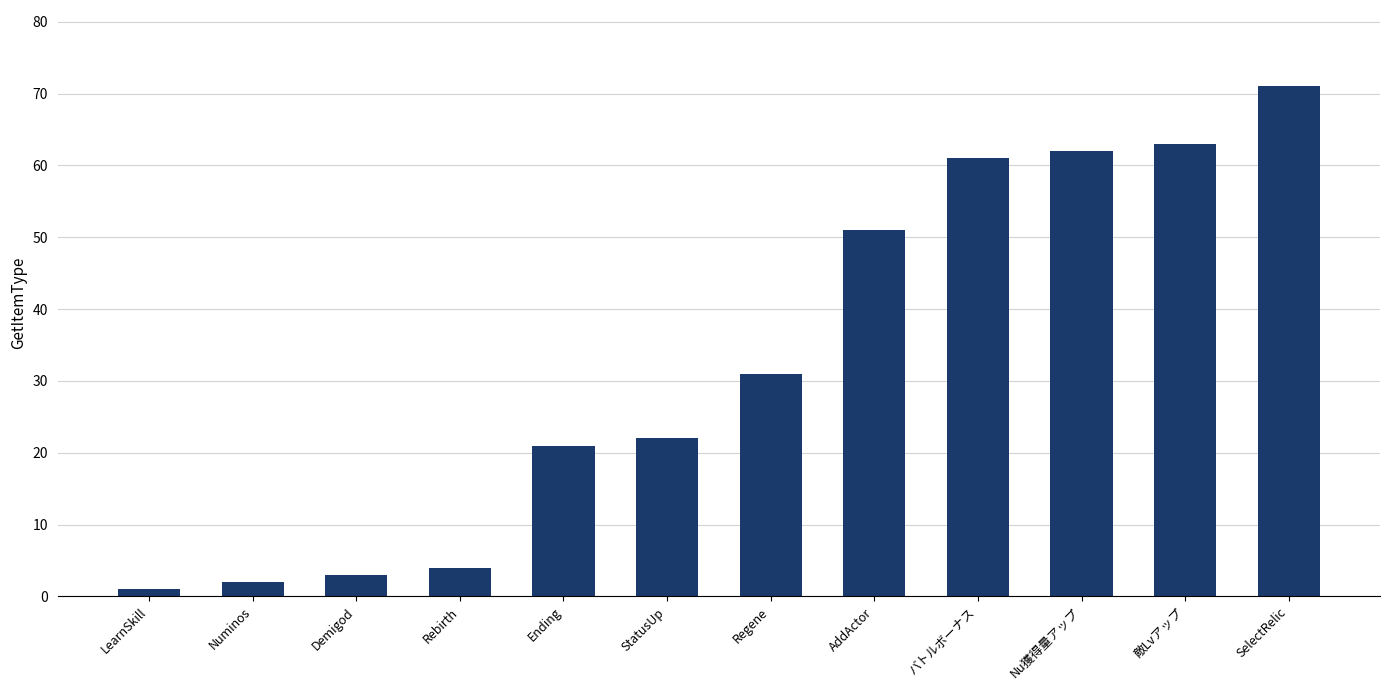

List the labels in order of value, largest first.

SelectRelic, 敵Lvアップ, Nu獲得量アップ, バトルボーナス, AddActor, Regene, StatusUp, Ending, Rebirth, Demigod, Numinos, LearnSkill